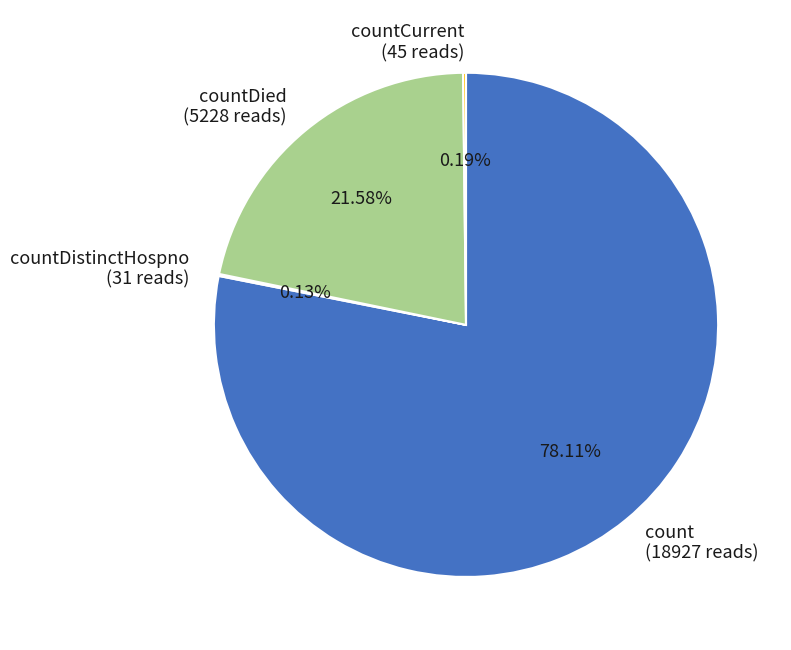

Which category accounts for the majority?

count (18927 reads)